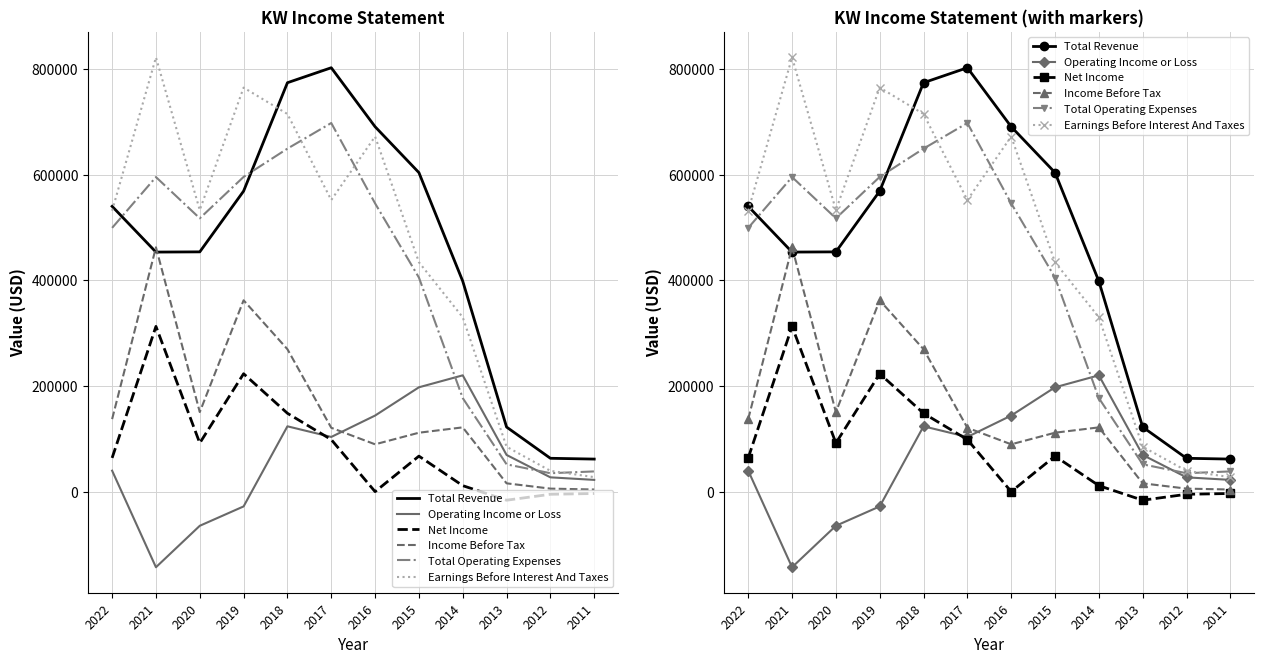

At which category is the sum across all series the highest?

2018